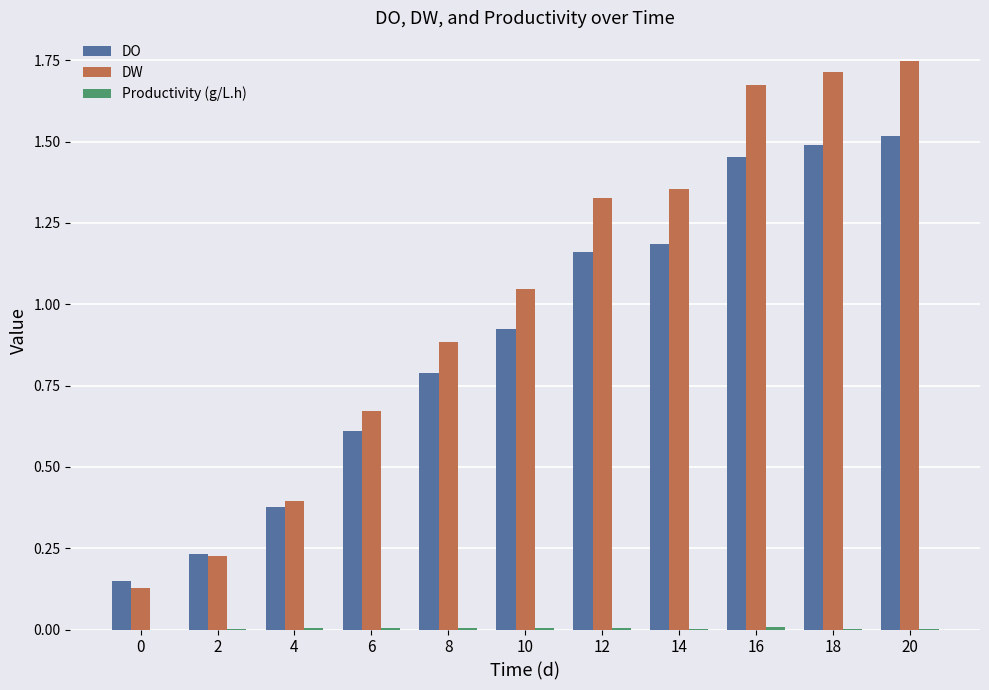

Which series has the largest total across all categories?

DW